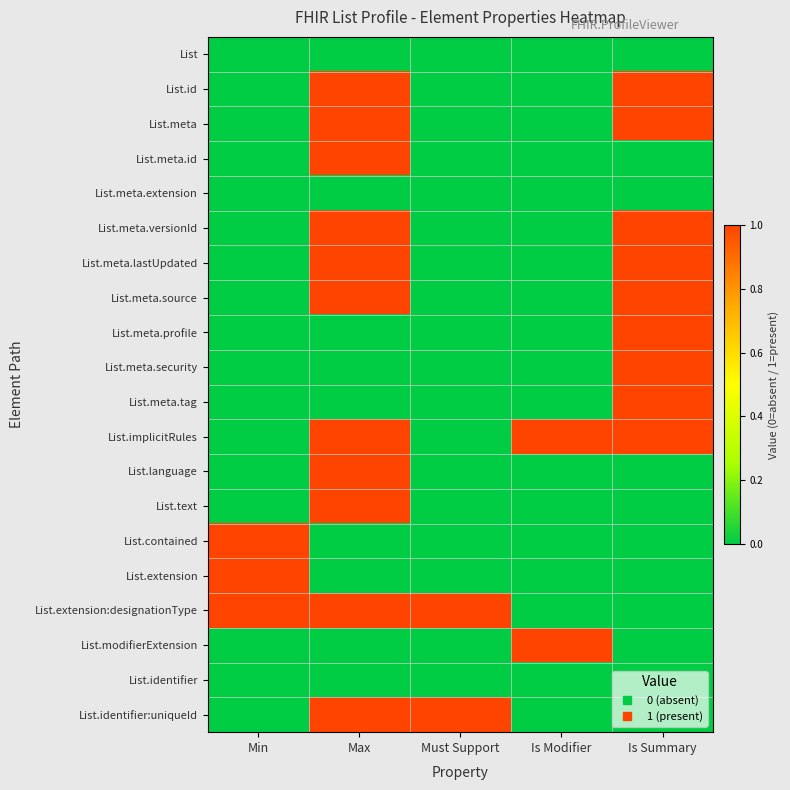

What is the difference between the highest and lowest values at Is Summary?

1